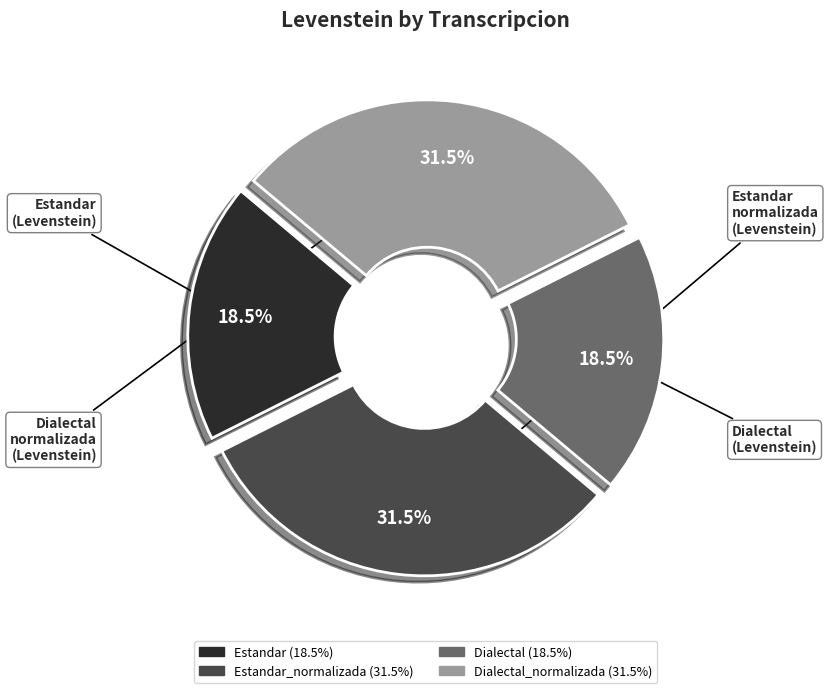

Is there any slice that represents more than half of the pie?

No